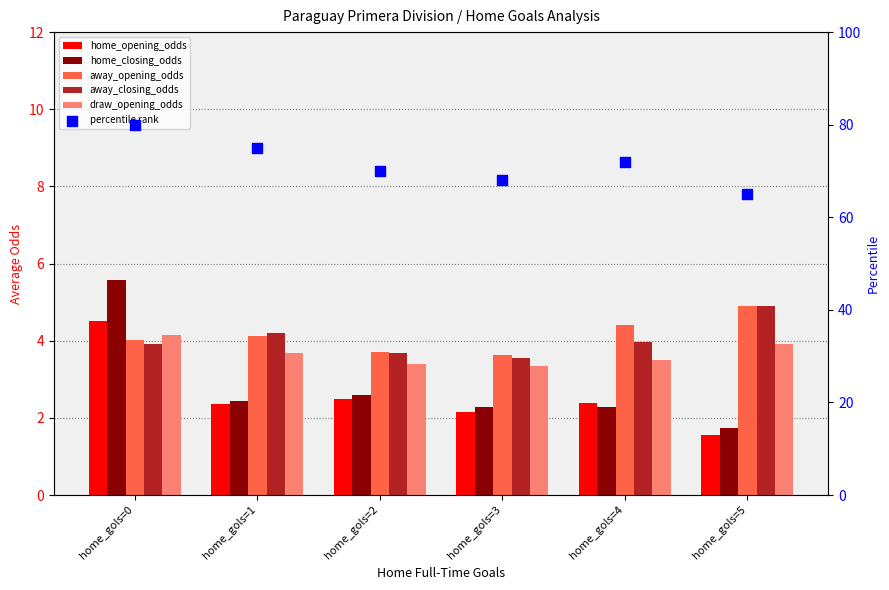

At which category is the sum across all series the highest?

home_gols=0